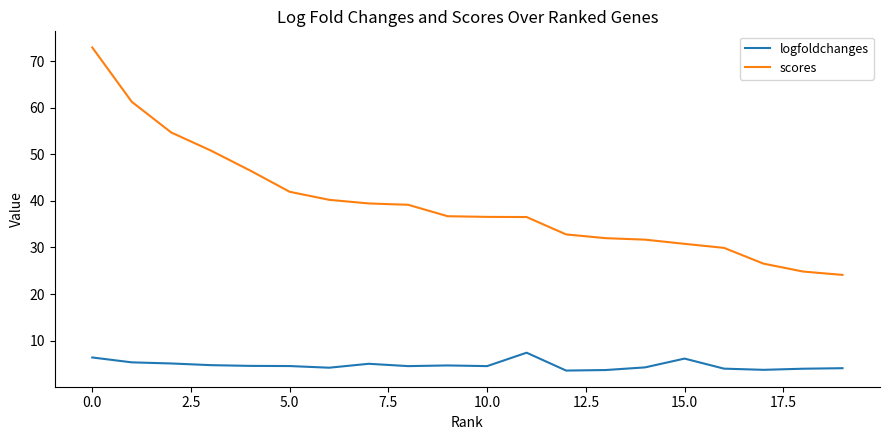

Which series has the largest total across all categories?

scores